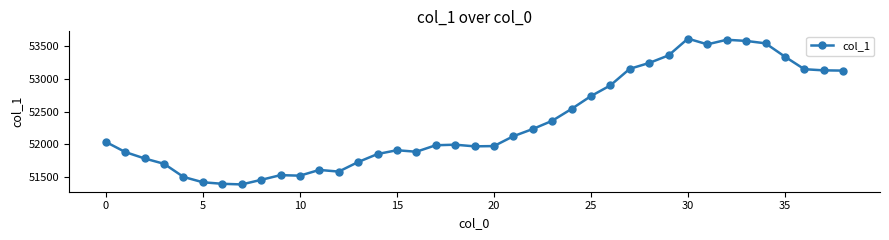

True or false: there are more than 2 points higher than both neighbors.

True